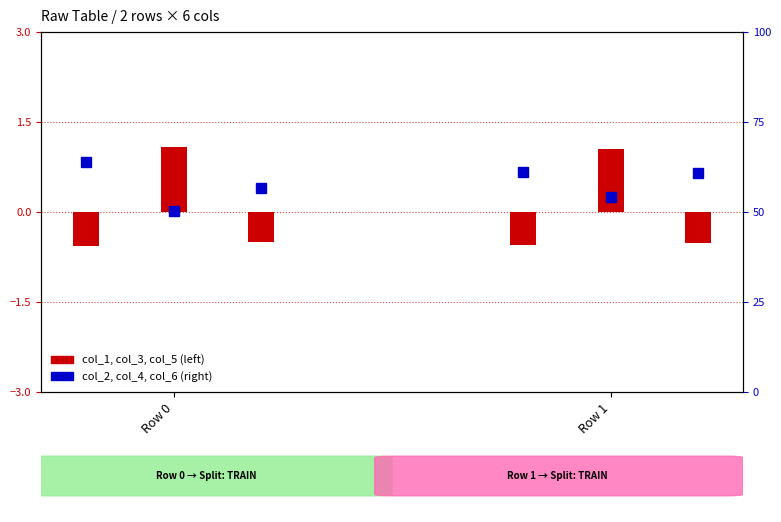

What is the value of the col_4 bar at the 2nd from the left?

54.3